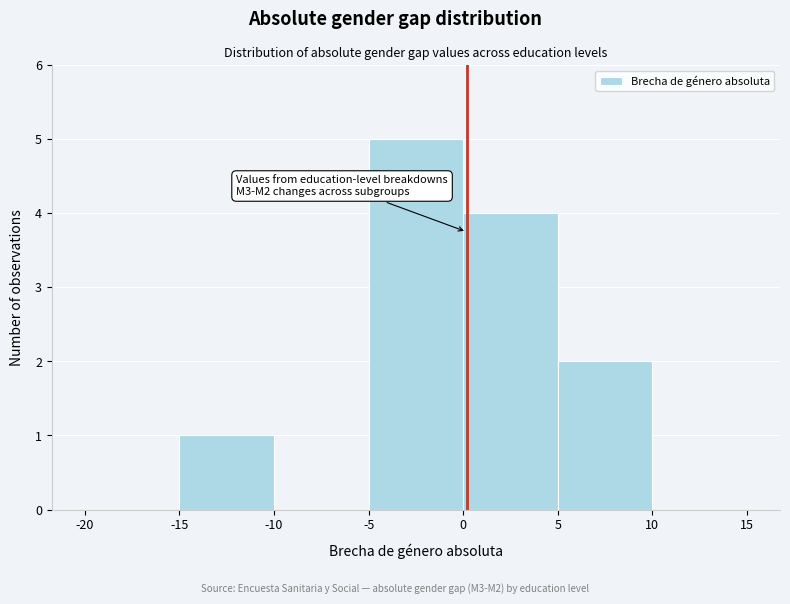

Which range on the x-axis has the tallest bar?

-5 to 0